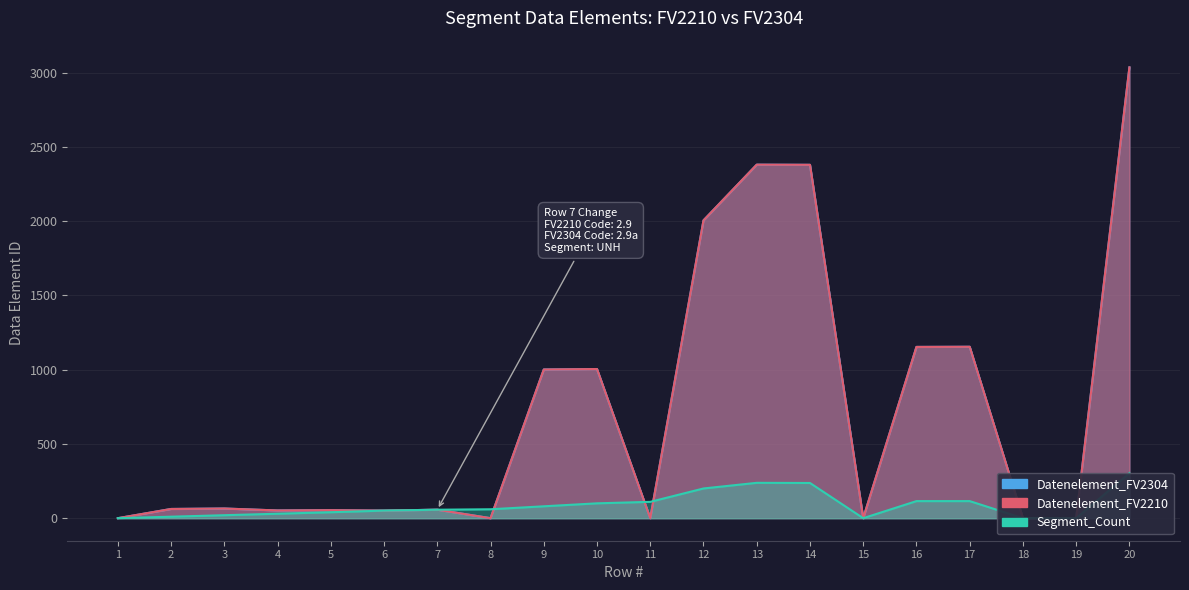

Reading left to right, what are all the values shown in this chart?

Datenelement_FV2304: 0	62	65	52	54	51	57	0	1001	1004	0	2005	2380	2379	0	1153	1154	0	0	3035
Datenelement_FV2210: 0	62	65	52	54	51	57	0	1001	1004	0	2005	2380	2379	0	1153	1154	0	0	3035
Segment_Count: 0	10	20	30	40	51	57	60	80	100	110	200	238	237	0	115	115	0	0	303